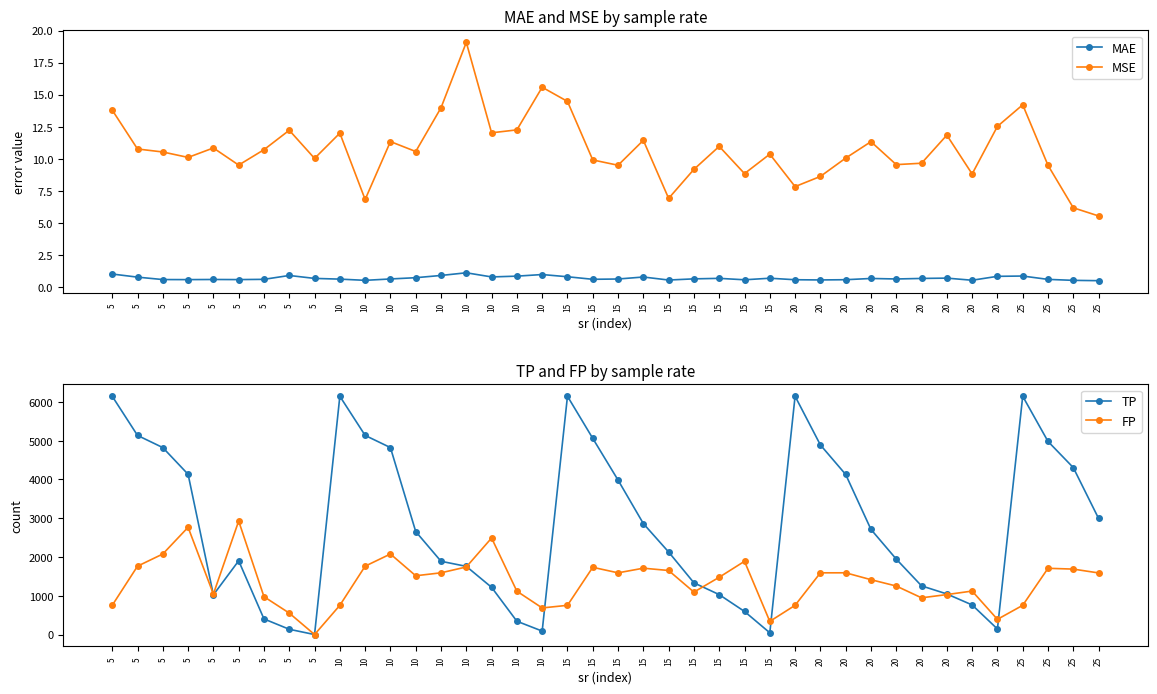

True or false: TP has a value of 2474.3 at 10.

False